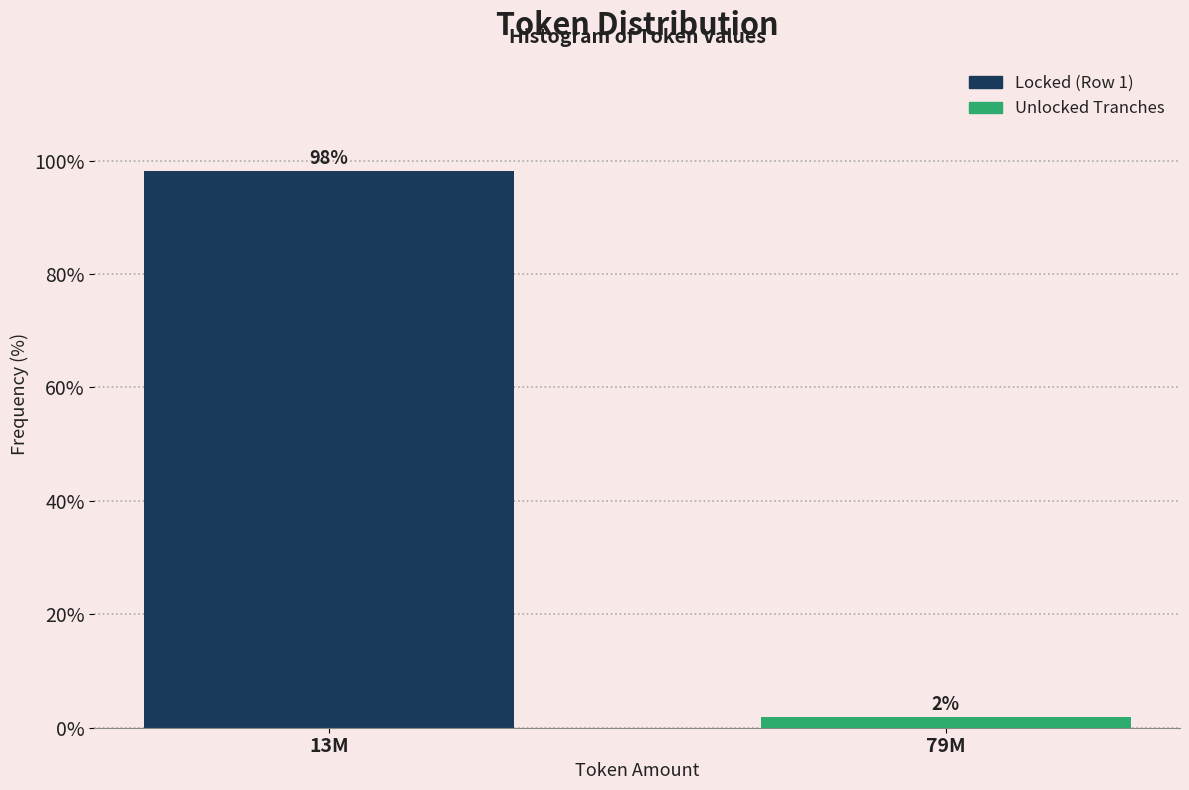

What is the greatest value displayed?

98.1